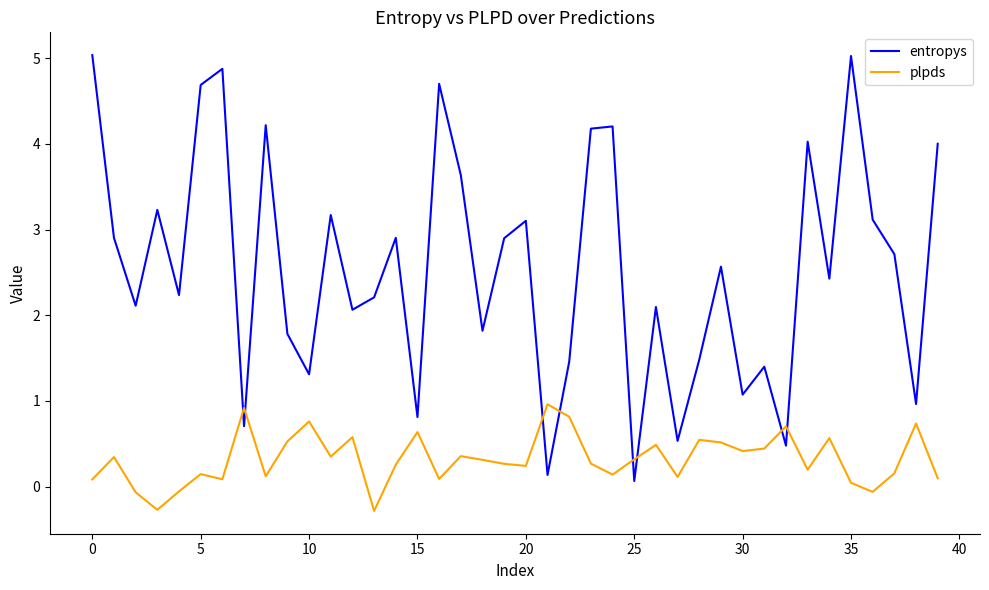

True or false: plpds and entropys intersect in this chart.

True